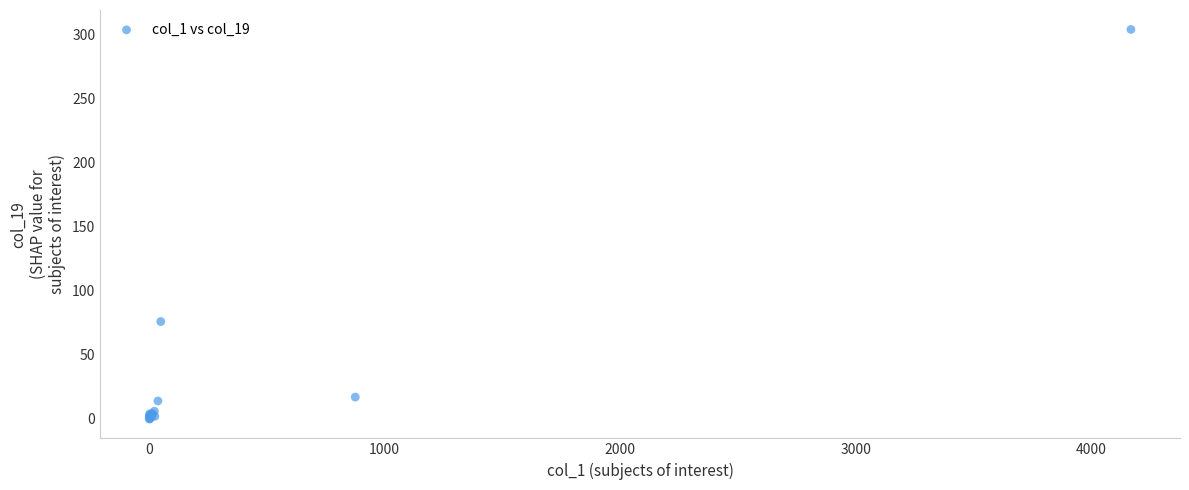

What Y value in the scatter plot is closest to 152?

76